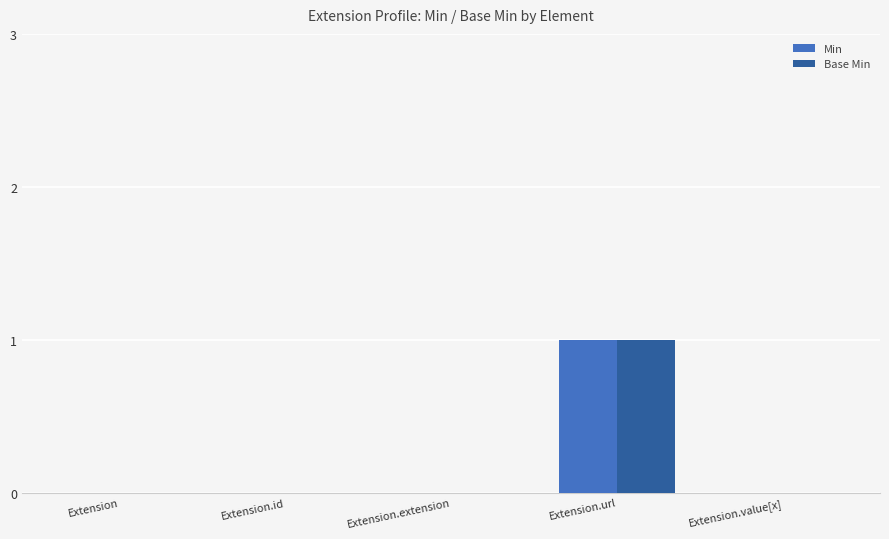

Which category has the highest value in the Base Min series?

Extension.url